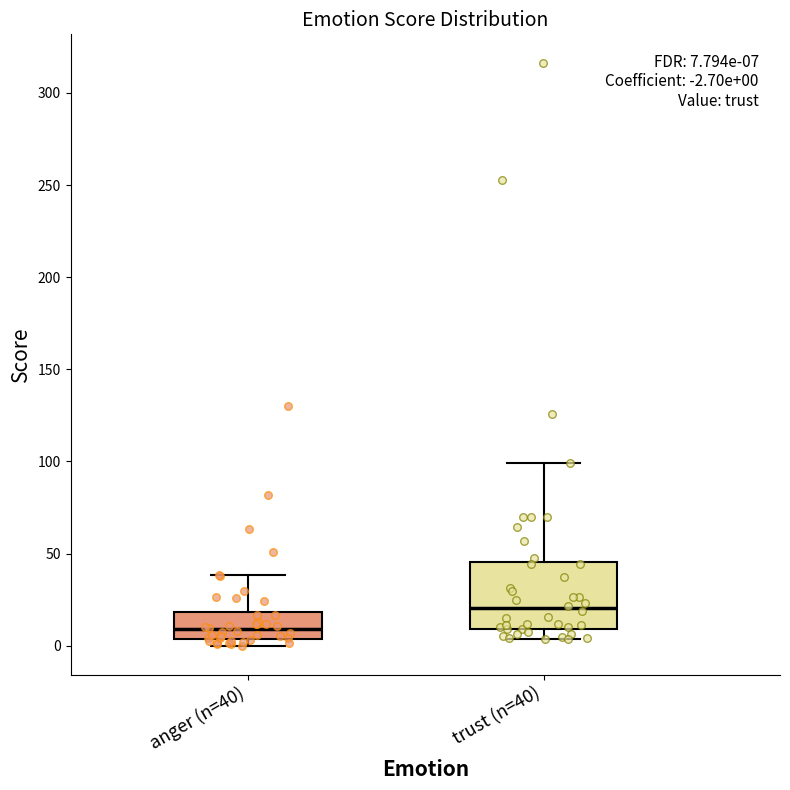

Which box is the tallest, from its lower edge to its upper edge?

trust (n=40)